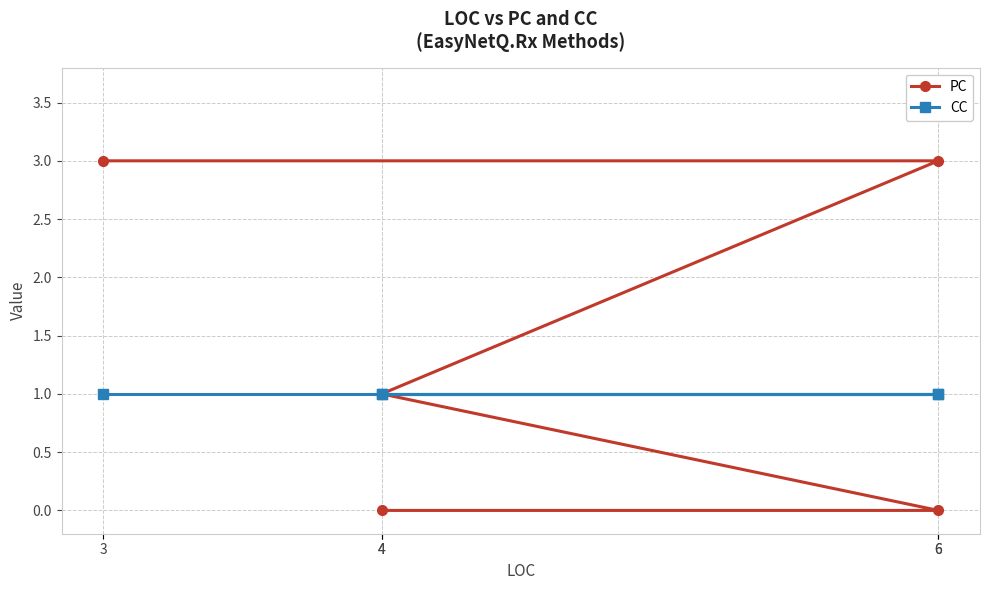

Which series changed the most between 4 and 6?

PC